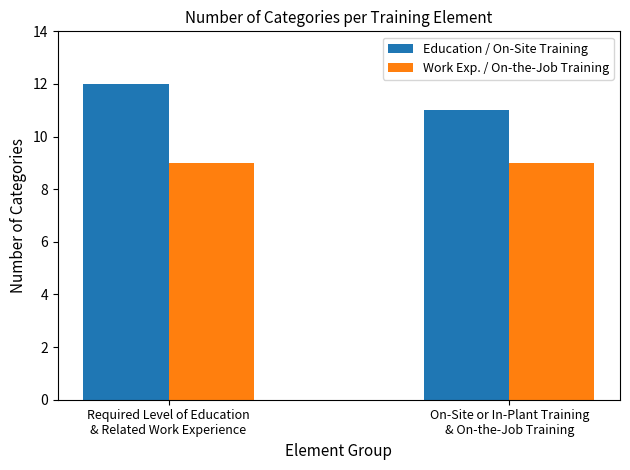

Which series has the largest total across all categories?

Education / On-Site Training